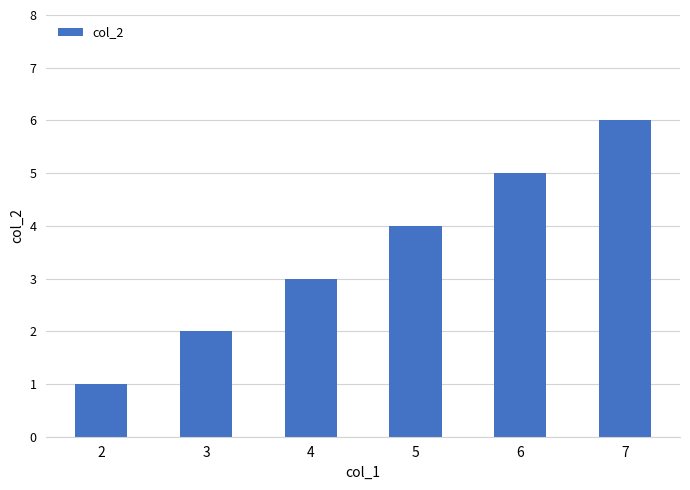

True or false: the data shows 3 at 6.

False